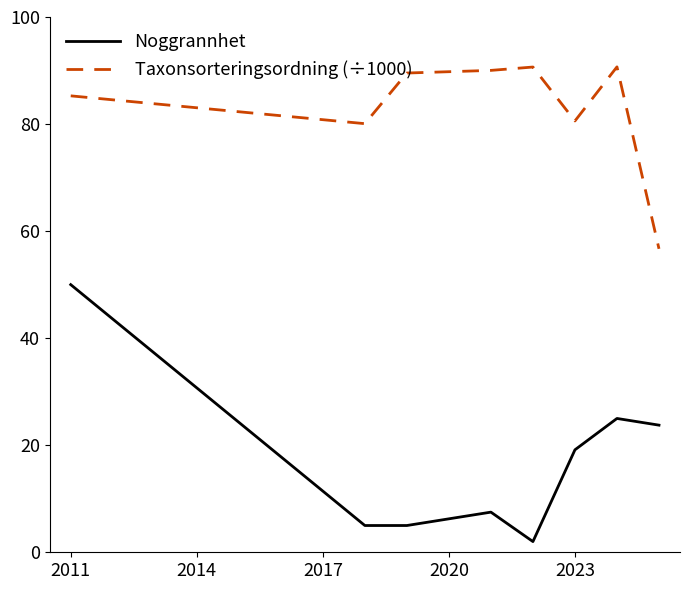

How many categories are shown in the chart?

8